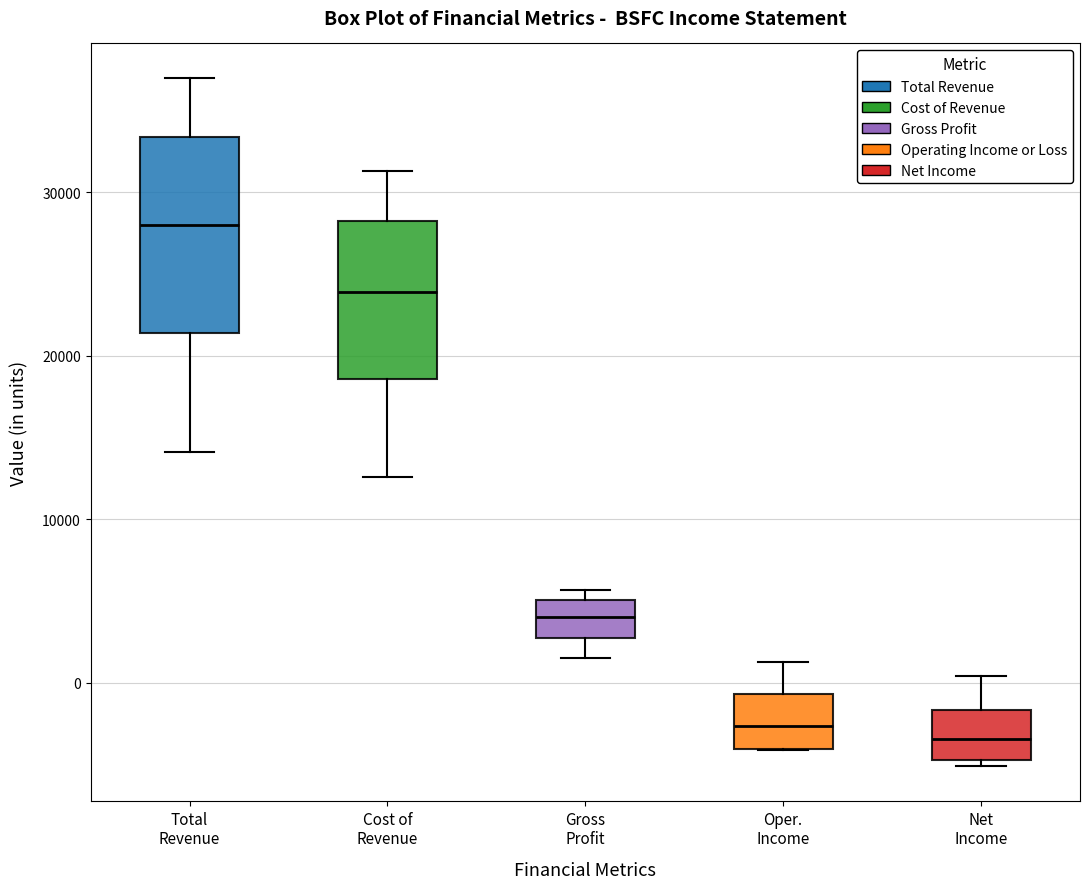

Where does the median line of the box for Oper. Income sit on the y-axis? The values are not printed on the chart, so give them approximately, as read against the axis.

-3000